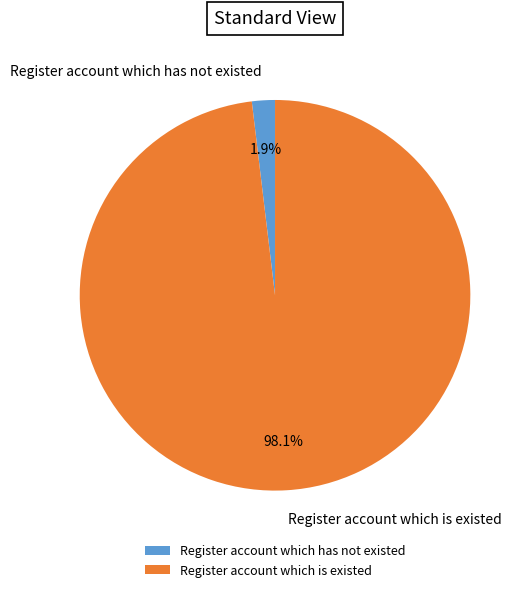

Count the number of slices in the pie.

2